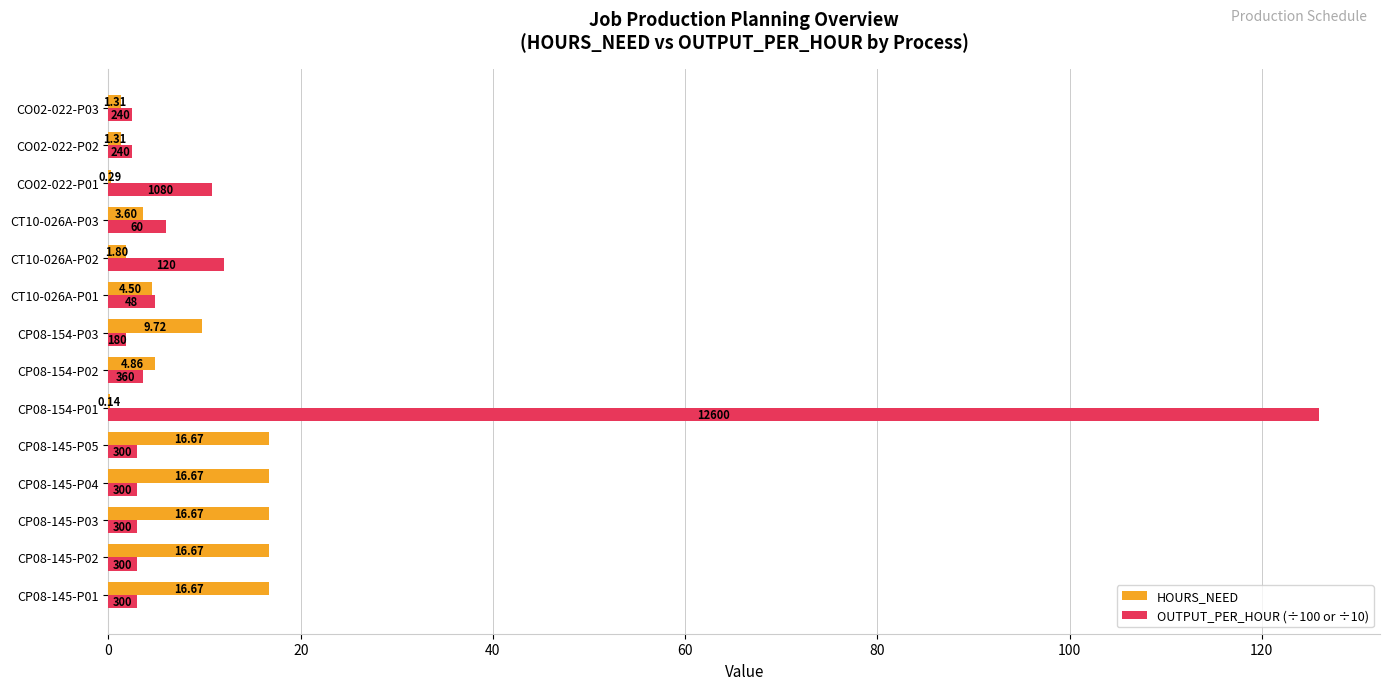

Which series has the largest total across all categories?

OUTPUT_PER_HOUR (÷100 or ÷10)